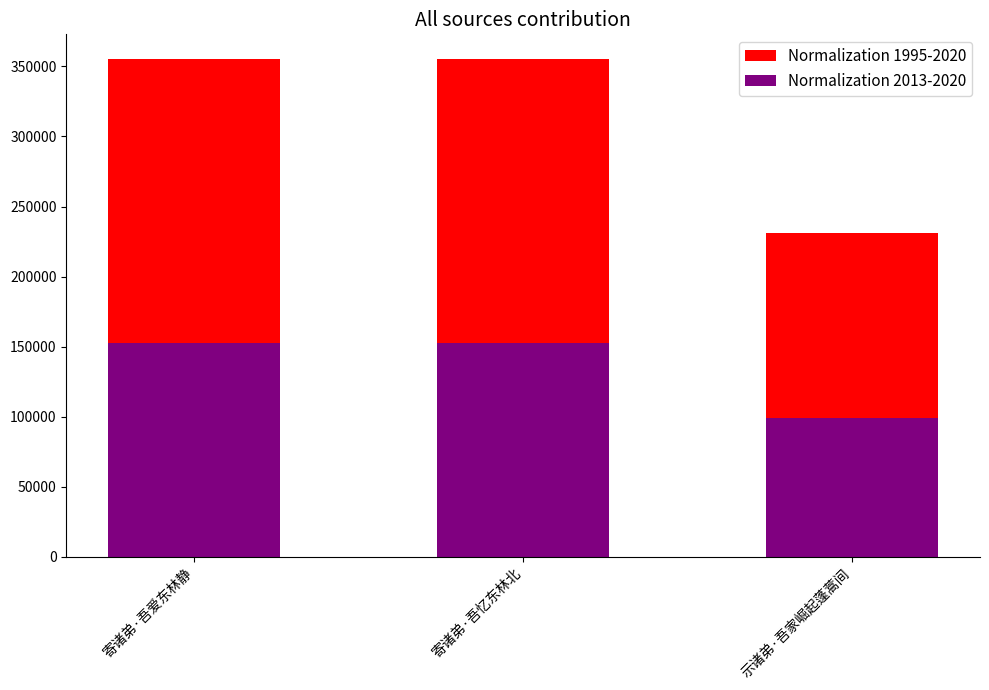

At how many categories does at least one series exceed 101297?

3